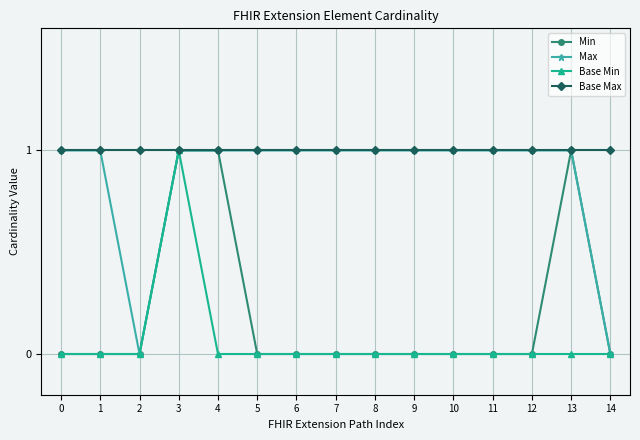

What is the sum of the Max values at 3 and 0?

2